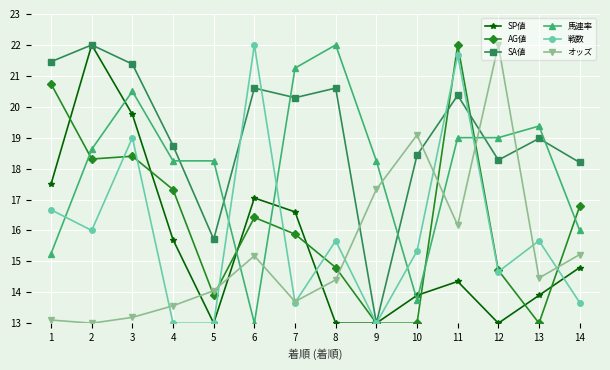

True or false: オッズ and 馬連率 intersect in this chart.

True